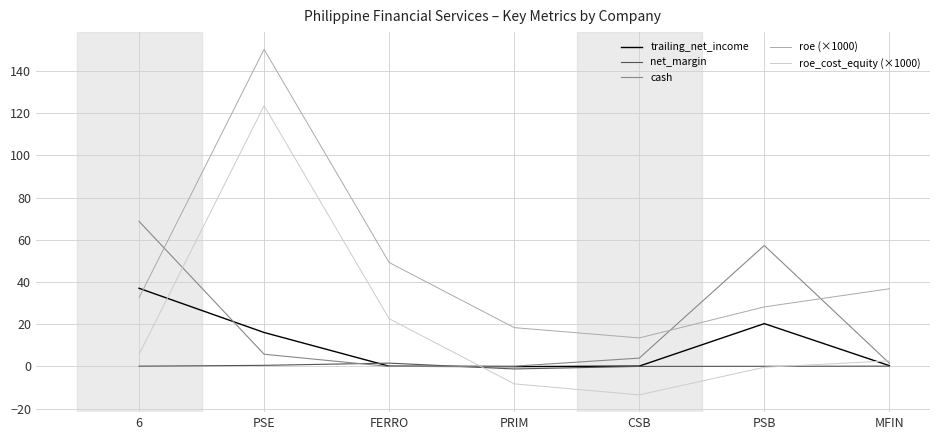

What is the maximum value for roe (×1000)?

150.2